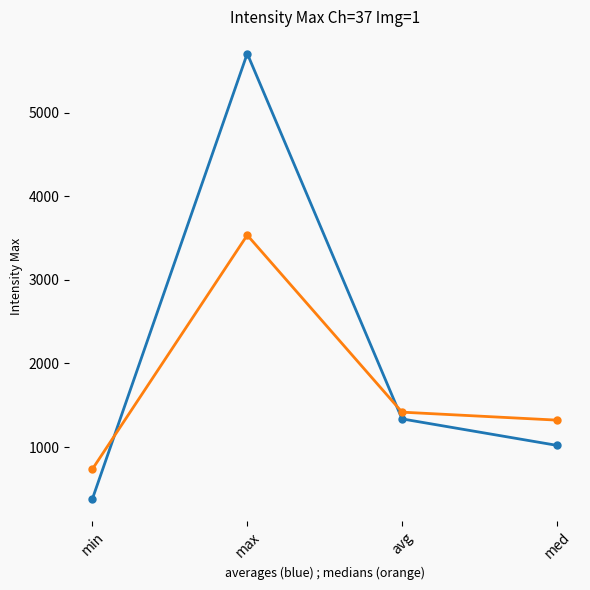

What is the total value across all series at avg?

2754.2